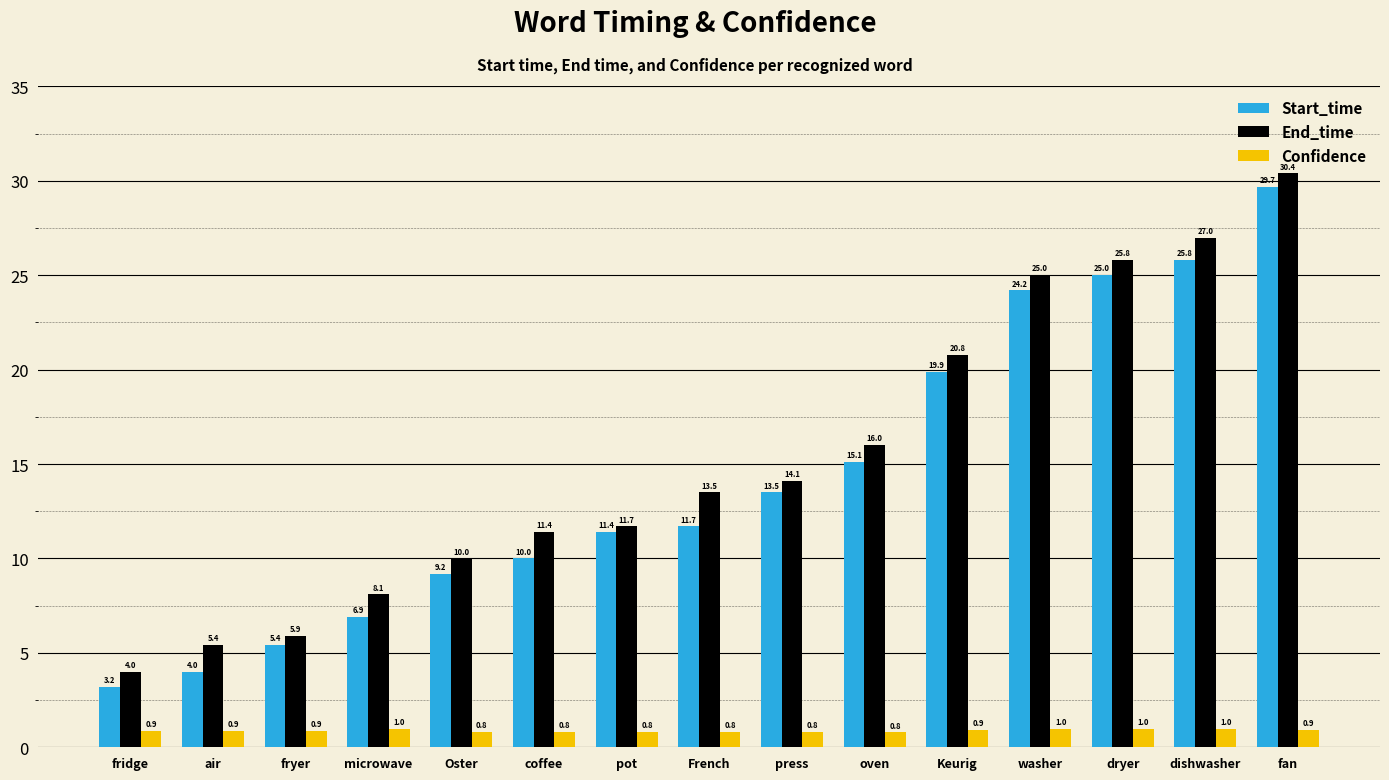

Which series has the widest spread of values?

Start_time